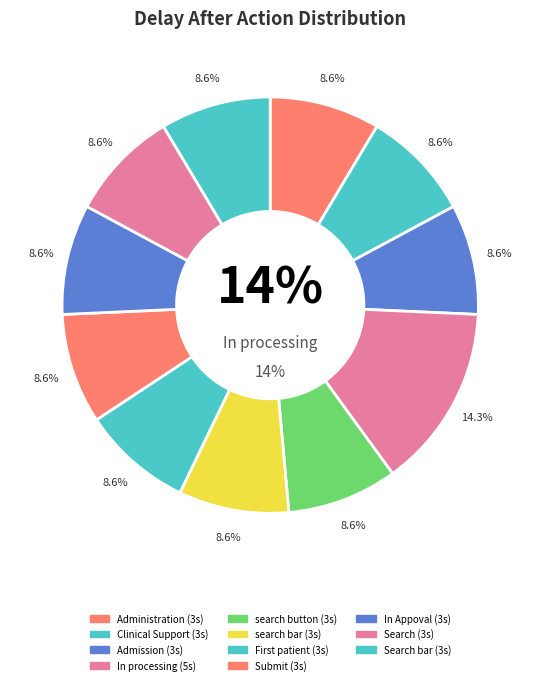

Is Clinical Support the majority of the pie?

No